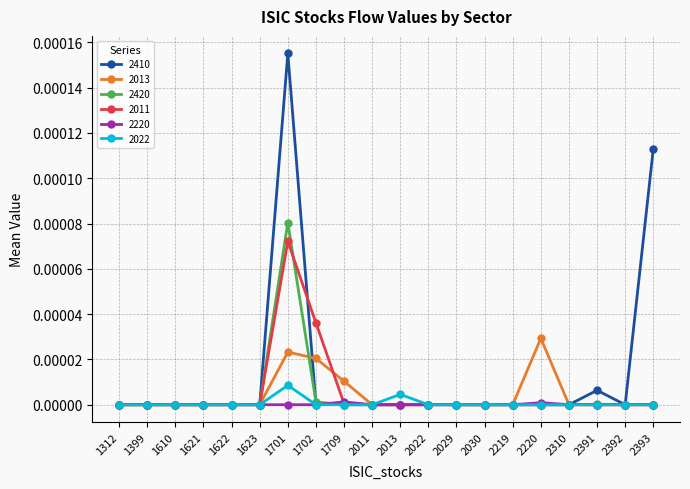

Which series has the widest spread of values?

2410